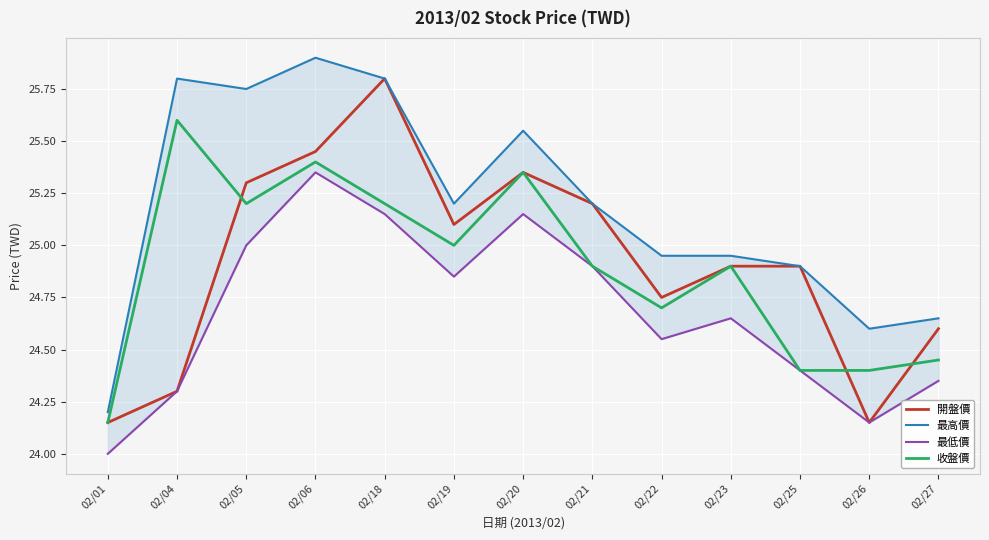

What is the difference between the second highest and second lowest values in the 開盤價 series?

1.3